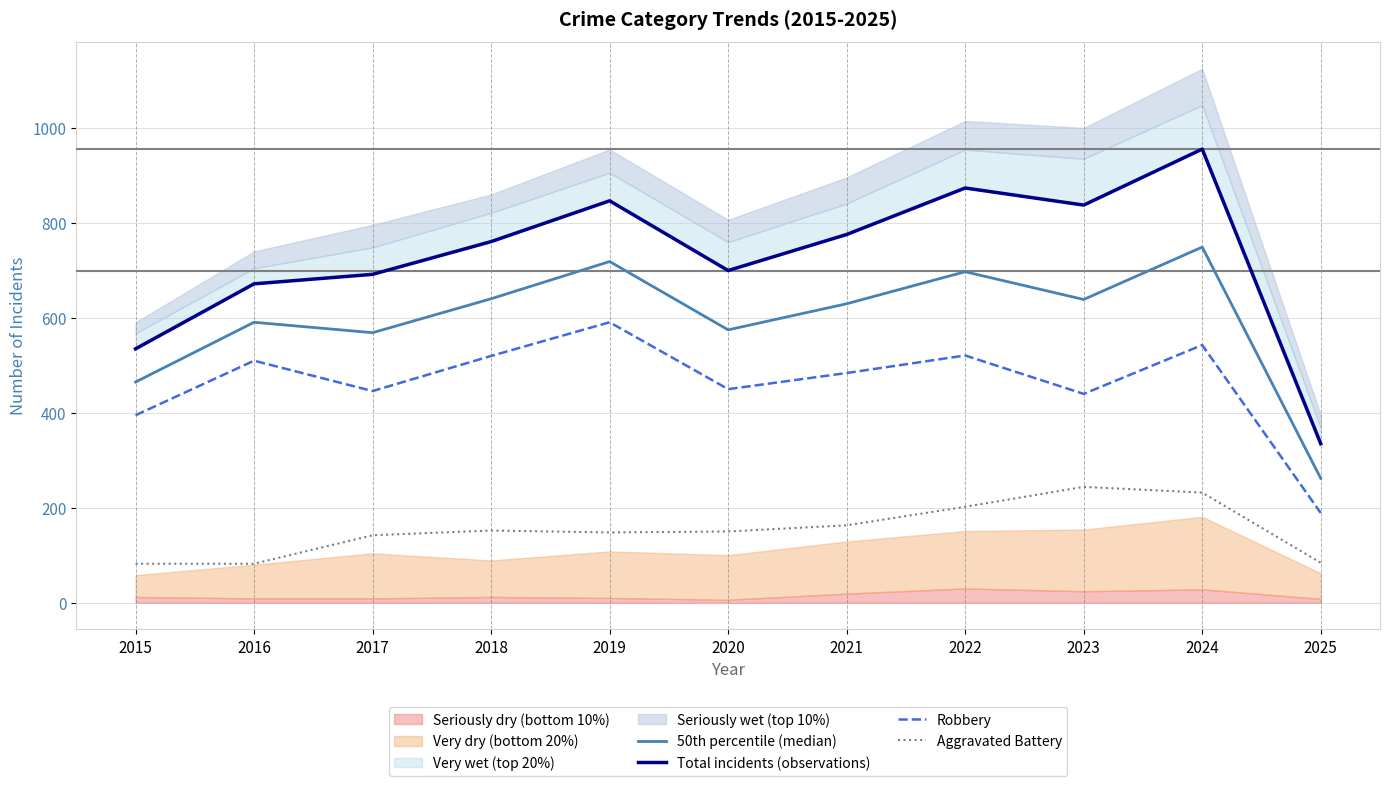

List the series in order of their overall mean, lowest first.

Aggravated Battery, Robbery, 50th percentile (median), Total incidents (observations)